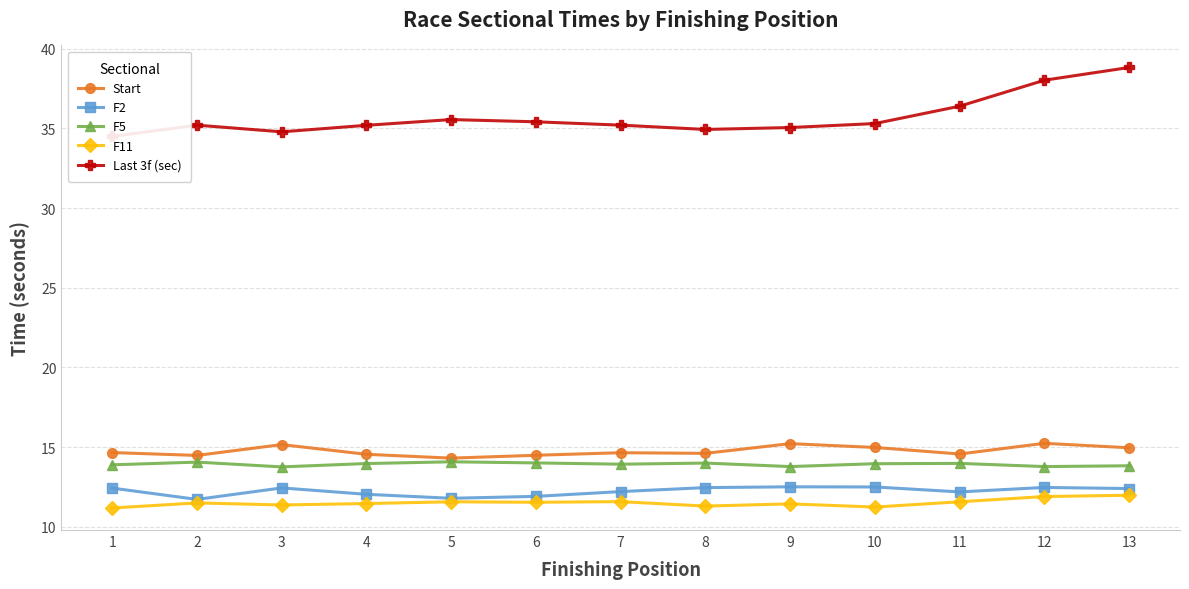

Rank the series at 11 from highest to lowest value.

Last 3f (sec), Start, F5, F2, F11